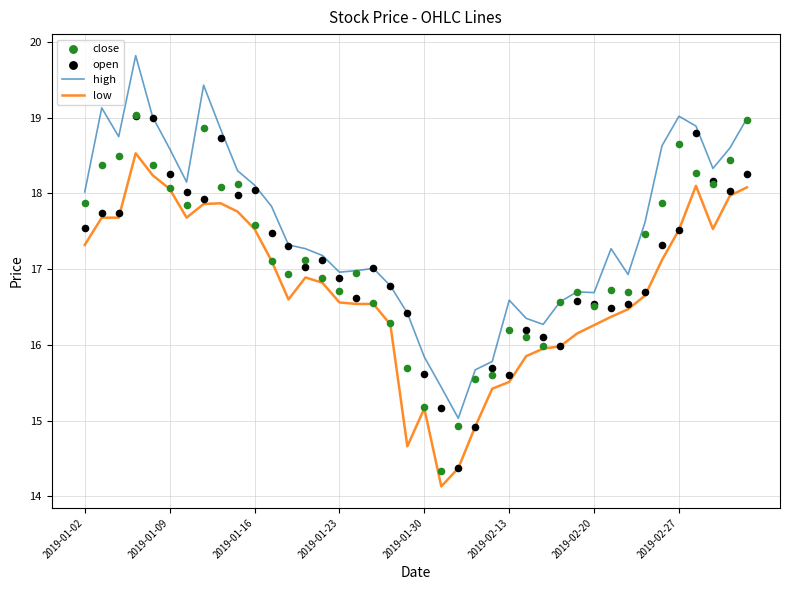

True or false: high and low cross at least once.

False